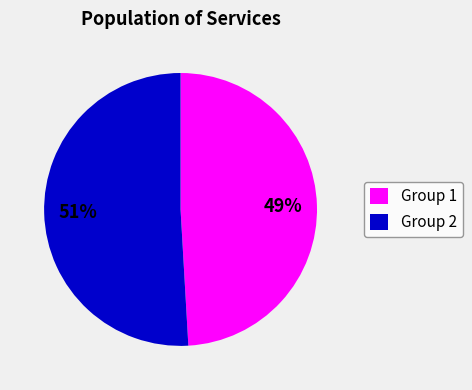

Which category has the smallest portion of the pie?

Group 1